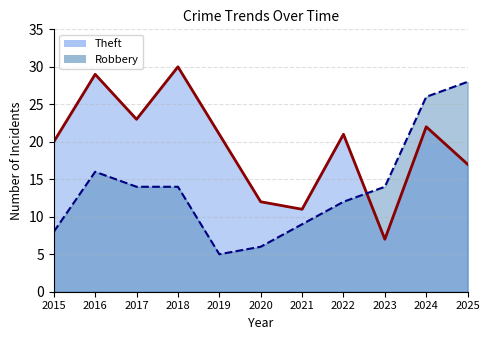

What is the difference between the Theft values at 2018 and 2022?

9